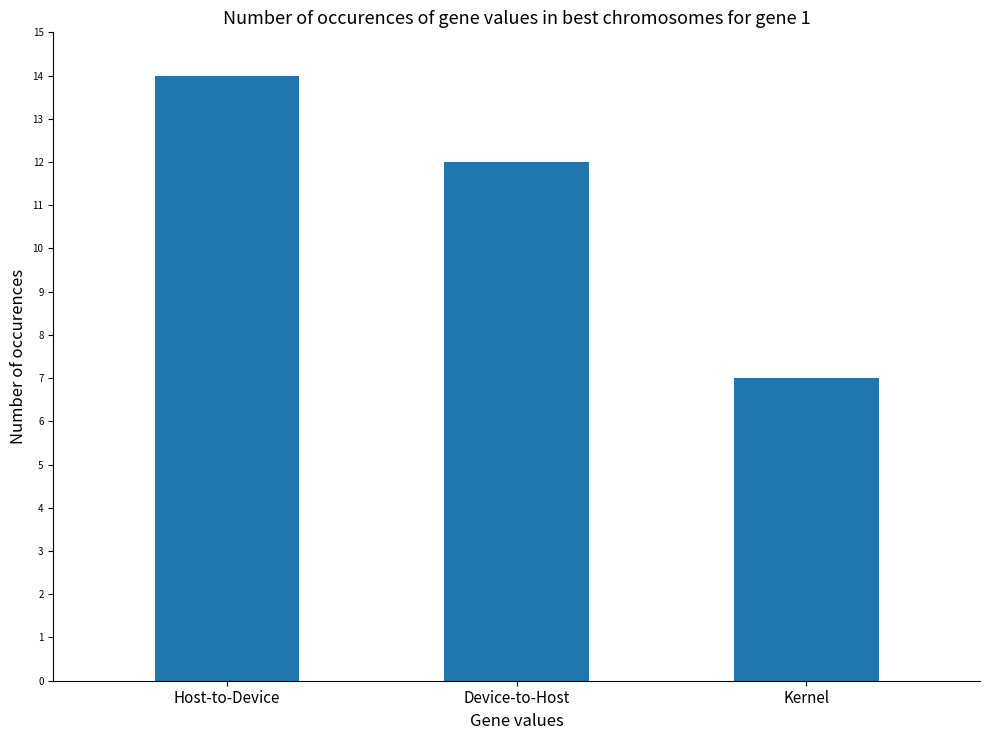

What is the value of the 2nd bar from the left?

12